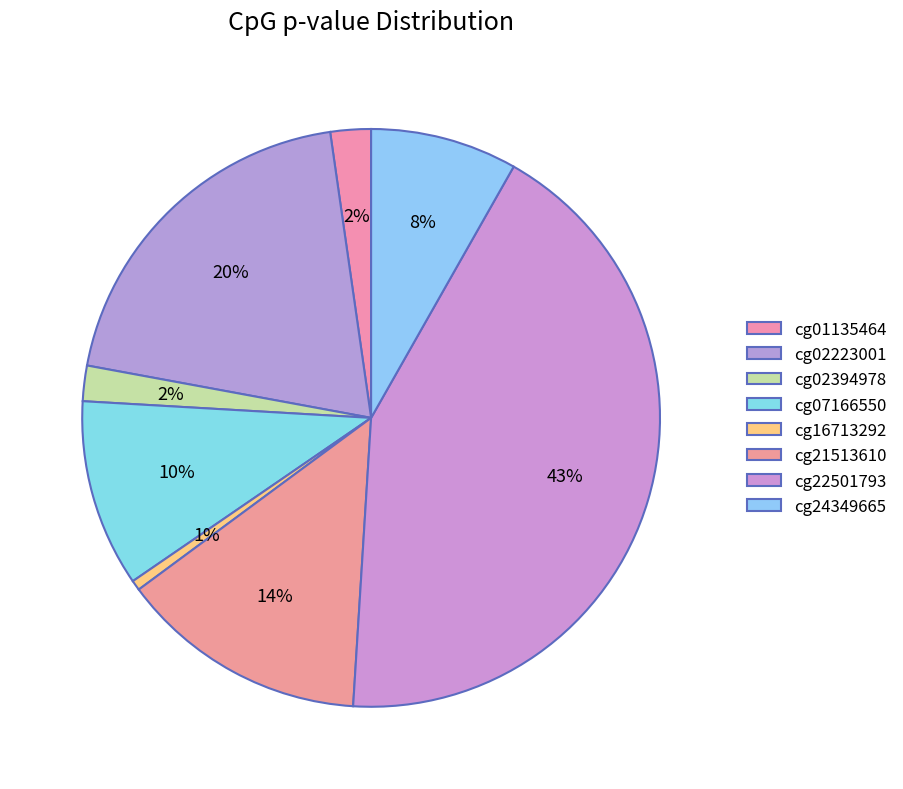

Do cg21513610 and cg01135464 together represent more than half of the pie?

No